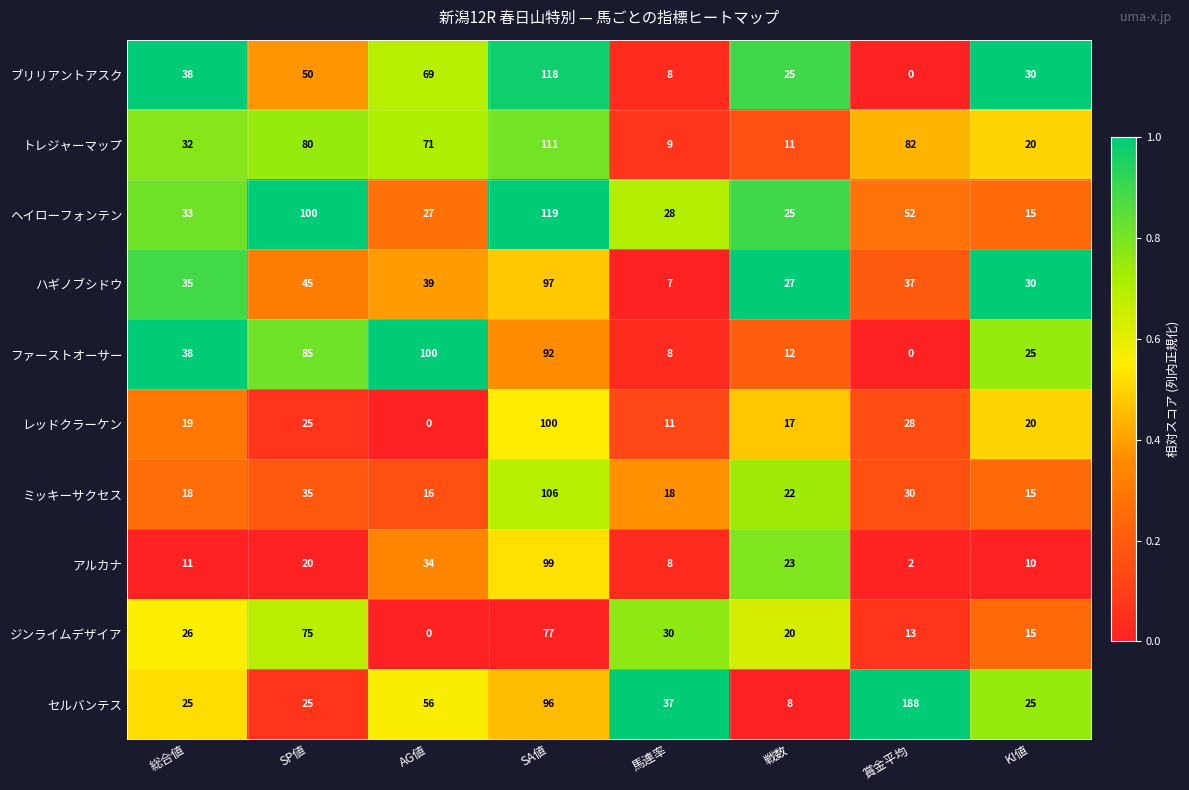

Between 馬連率 and KI値, which series saw the biggest shift?

ハギノブシドウ